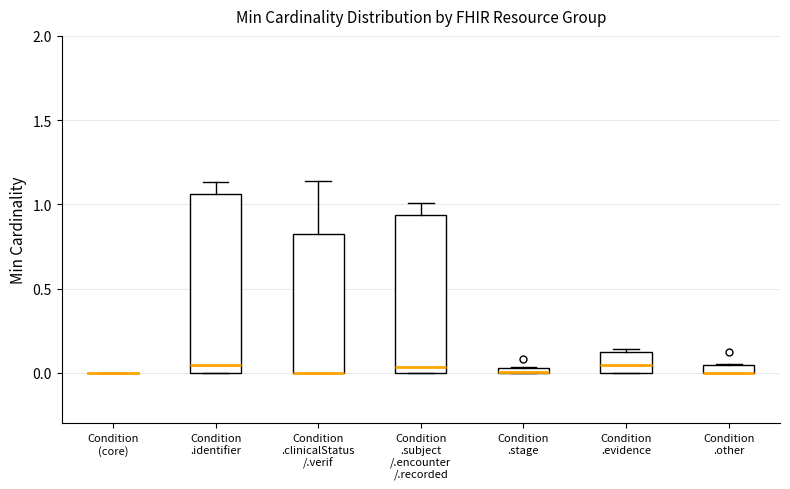

Comparing the boxes themselves (not the whiskers), which one is the tallest?

Condition .identifier